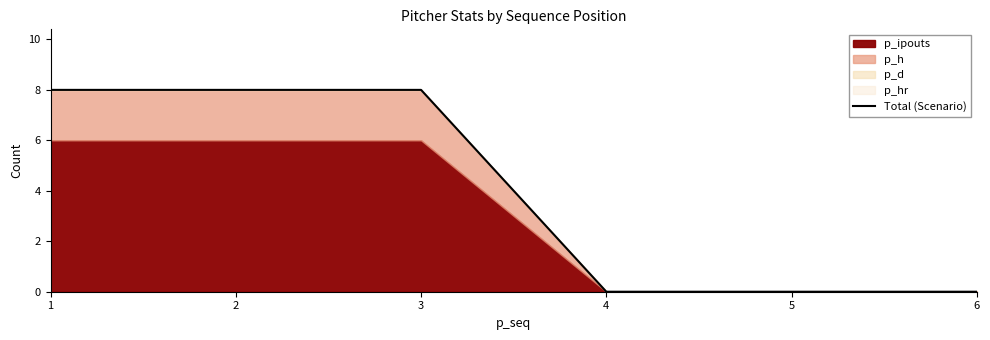

What is the difference between the maximum and second lowest values?

8